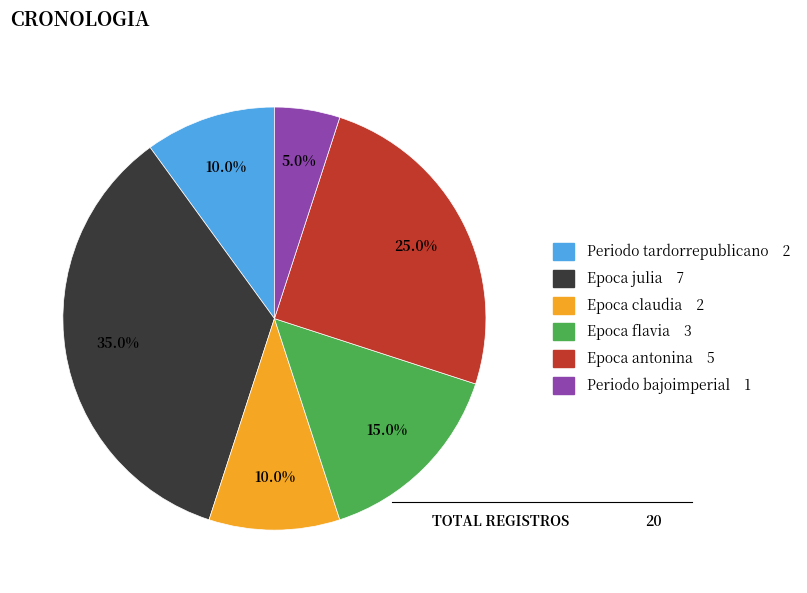

Which category has the biggest portion of the pie?

Epoca julia